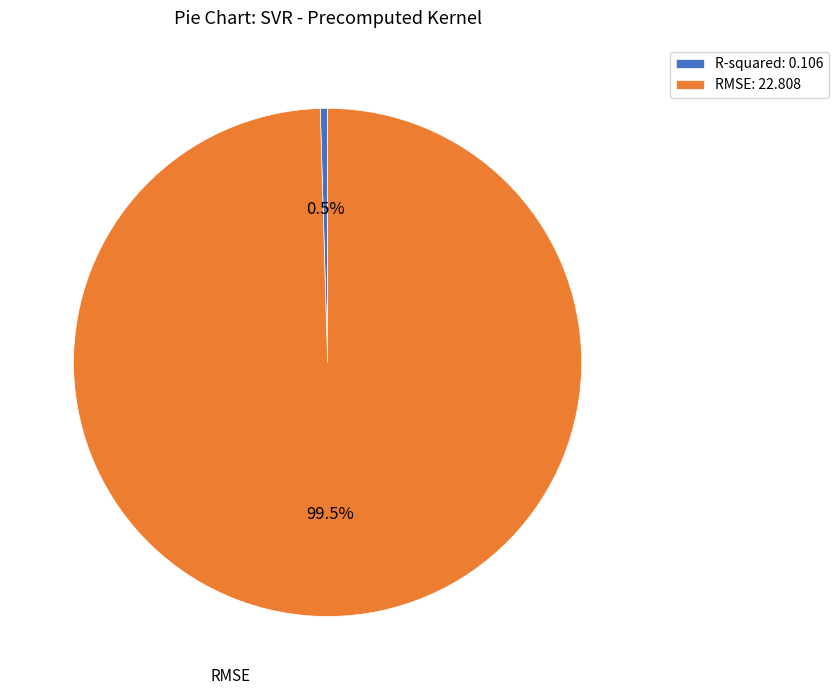

How much of the chart is everything except R-squared?

99.5%